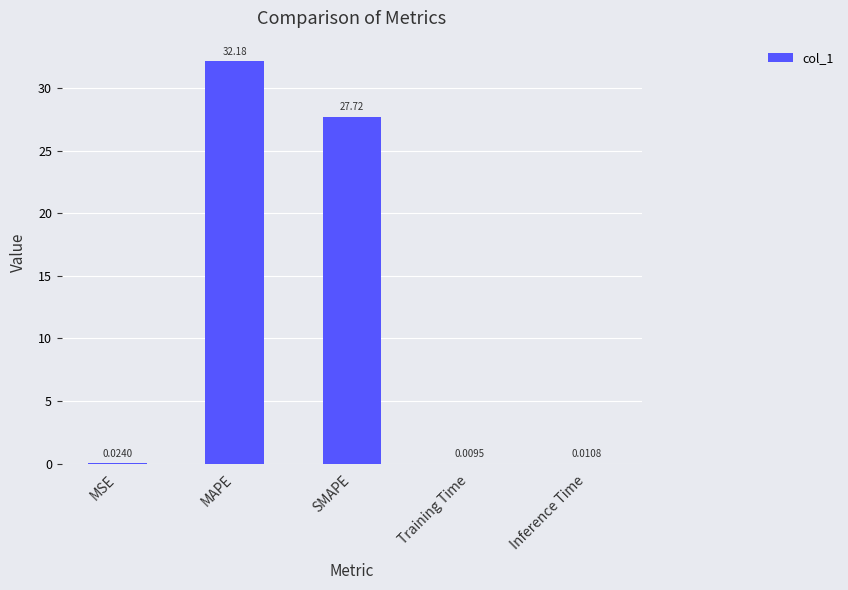

Are the bars grouped side by side (vs. stacked)?

No